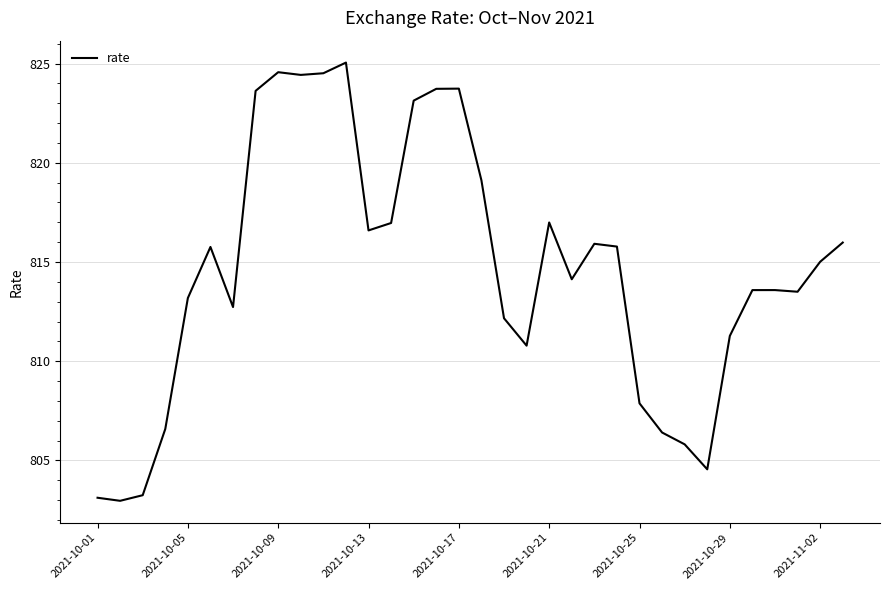

What is the smallest value displayed?

803.0